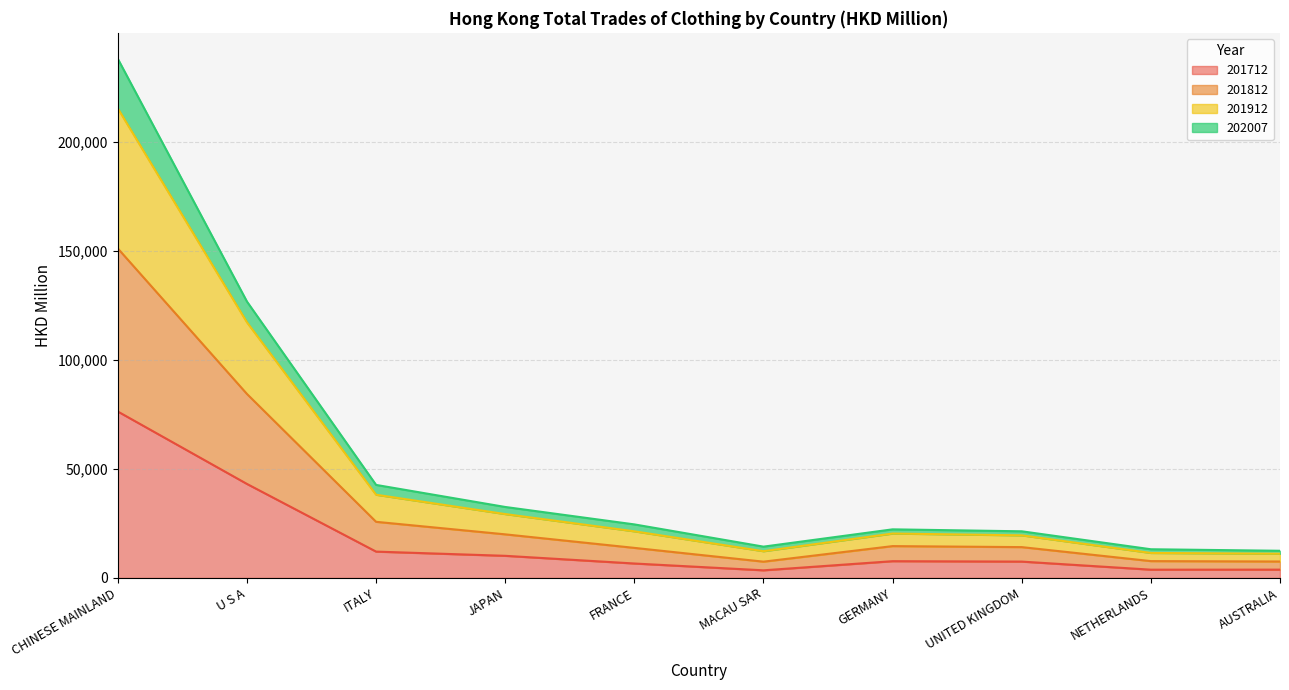

What is the difference between the maximum and minimum values in the 201712 series?

72808.8